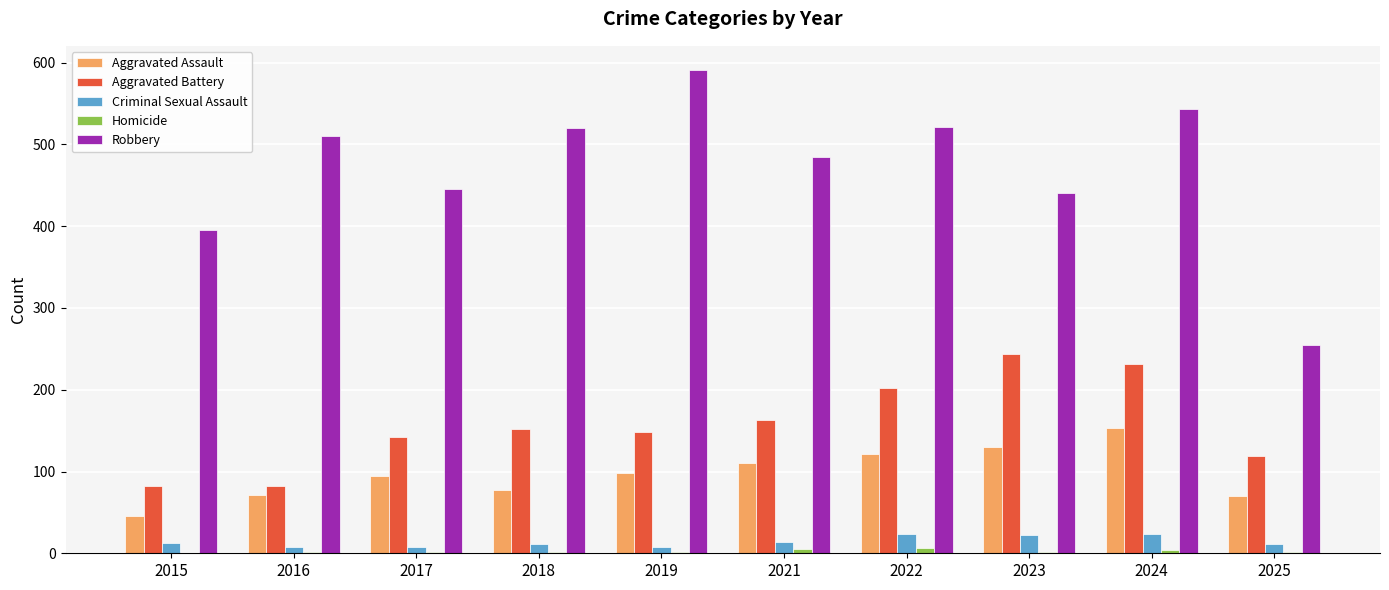

What is the total value across all series at 2015?

535